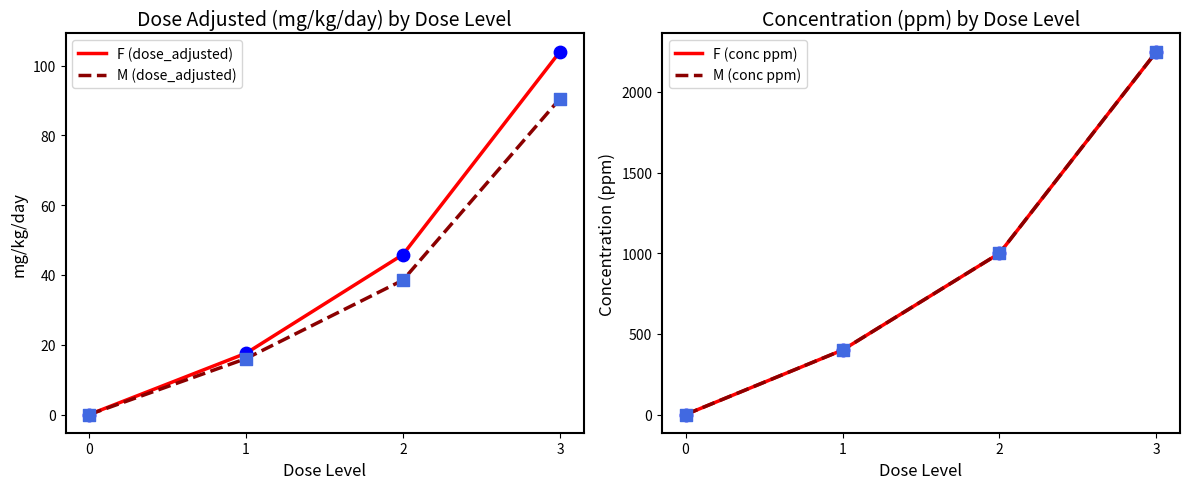

Is the value of M (dose_adjusted) at 3 greater than the value of F (conc ppm) at 1?

No